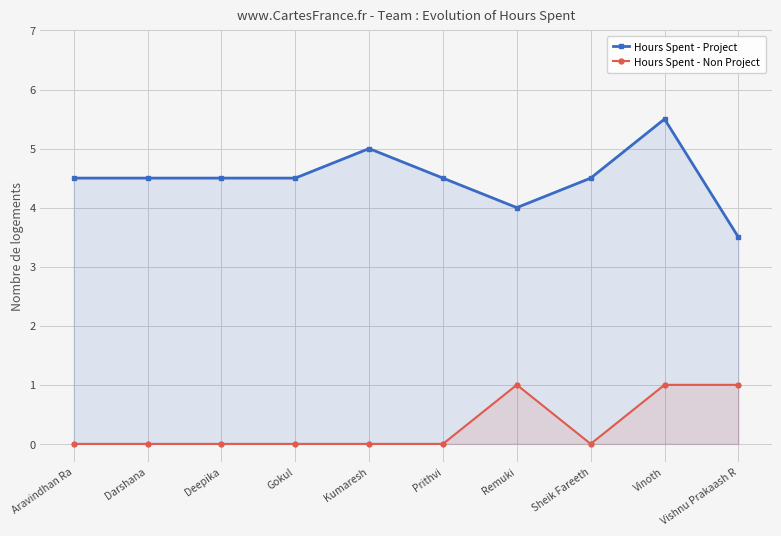

What is the label of the 9th point from the right?

Darshana